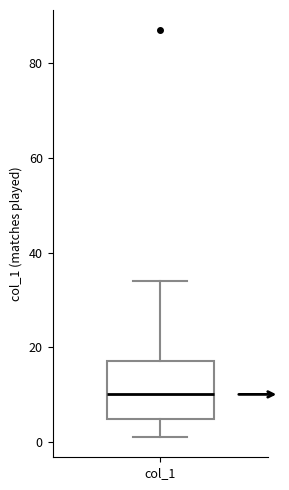

Where does the upper whisker of the box for col_1 end on the y-axis? The values are not printed on the chart, so give them approximately, as read against the axis.

34